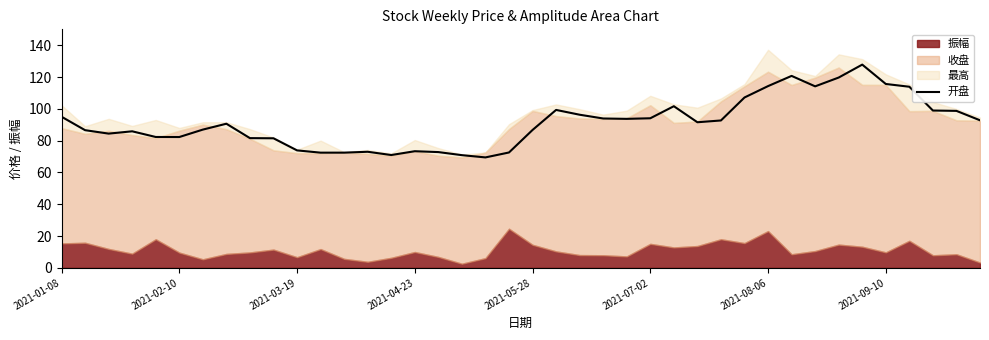

What is the change in value from 14 to 36?

+43.0